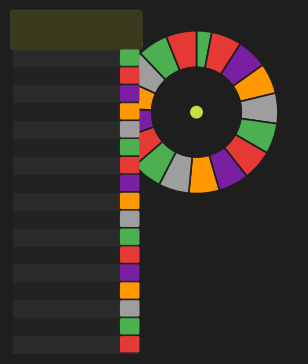

What is the largest slice in the pie chart?

strana2